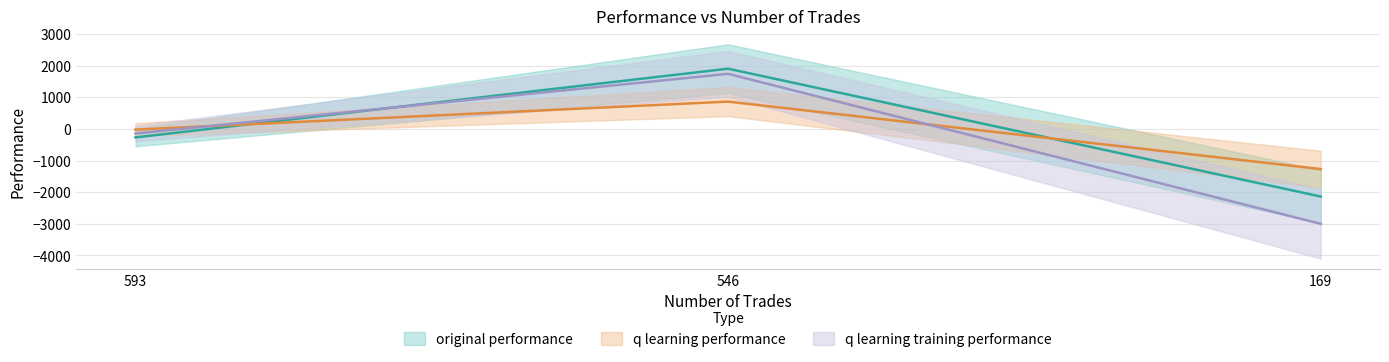

What value does the q learning performance series have at 546?

866.7